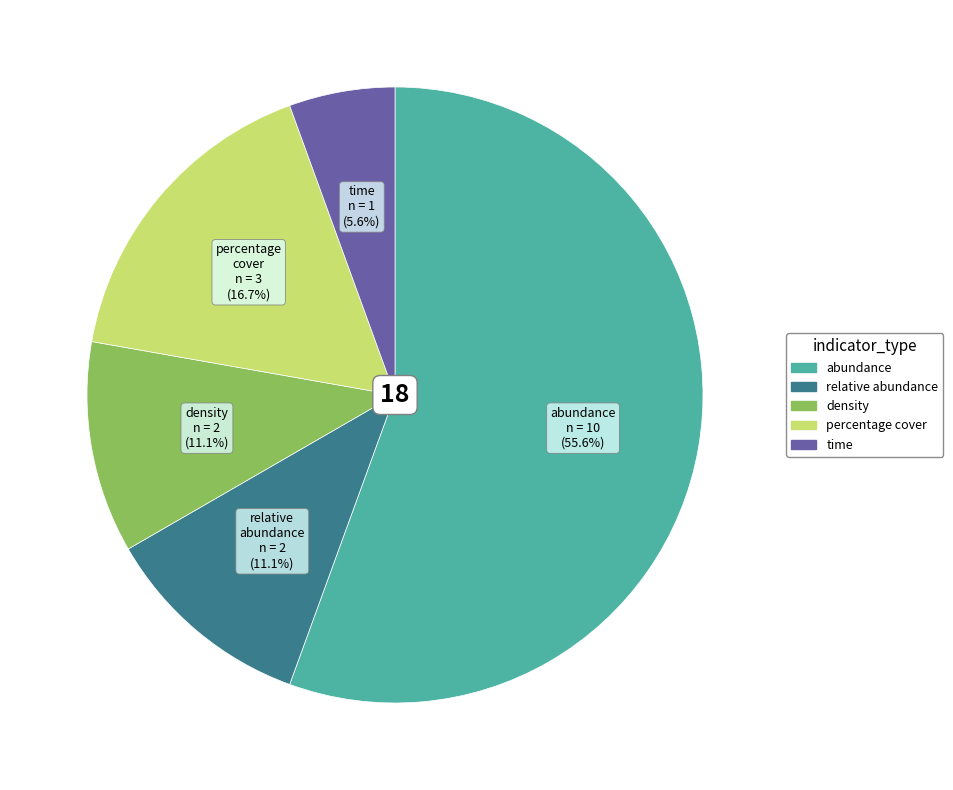

What percentage is the abundance slice, to the nearest percent?

56%